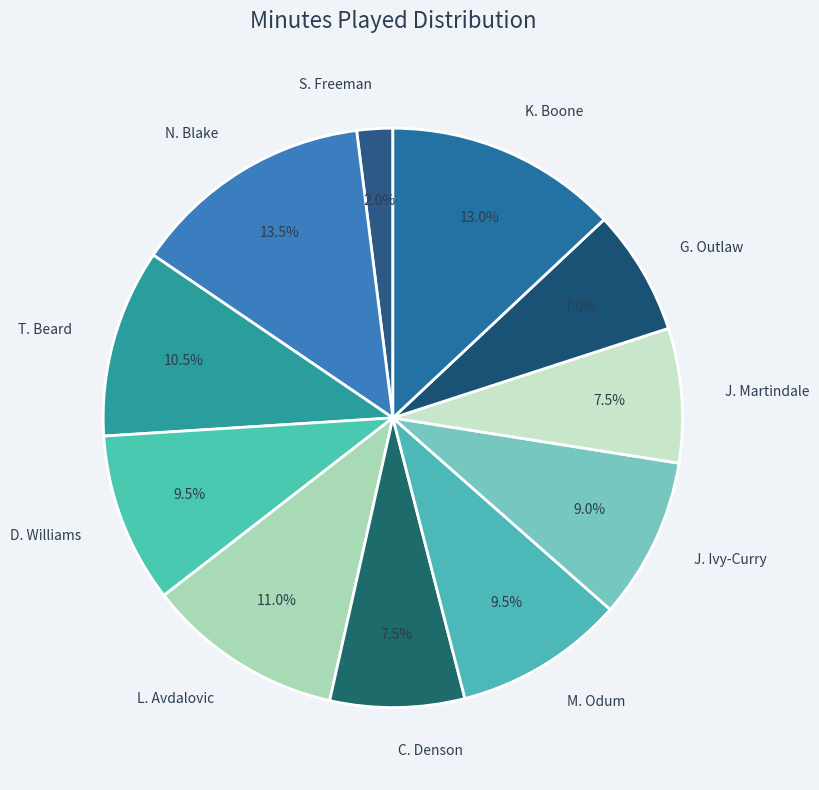

Combined, what portion of the pie is L. Avdalovic and J. Ivy-Curry?

20.0%